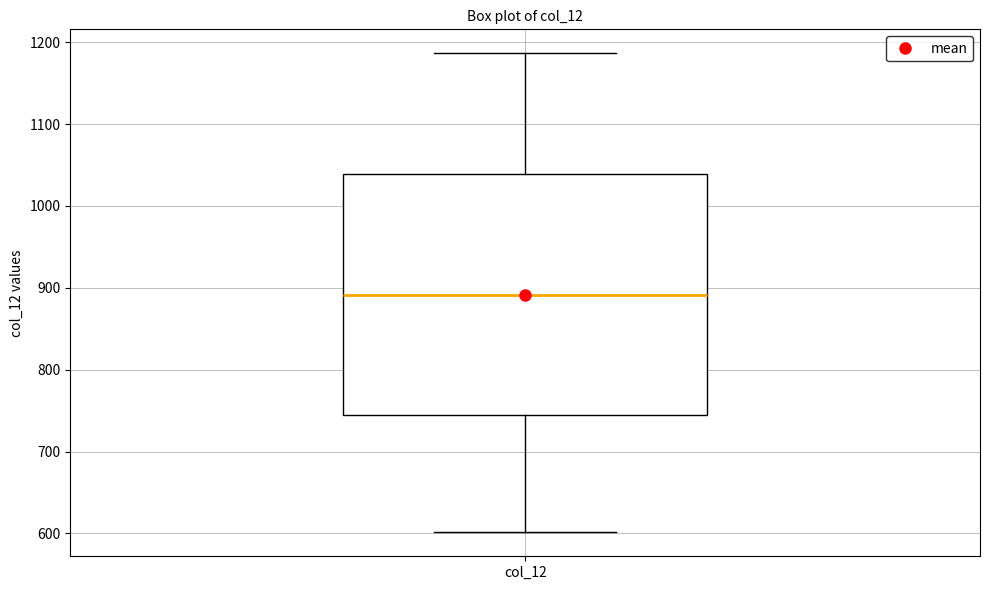

Where is the lower edge of the box for col_12 on the y-axis? The values are not printed on the chart, so give them approximately, as read against the axis.

740